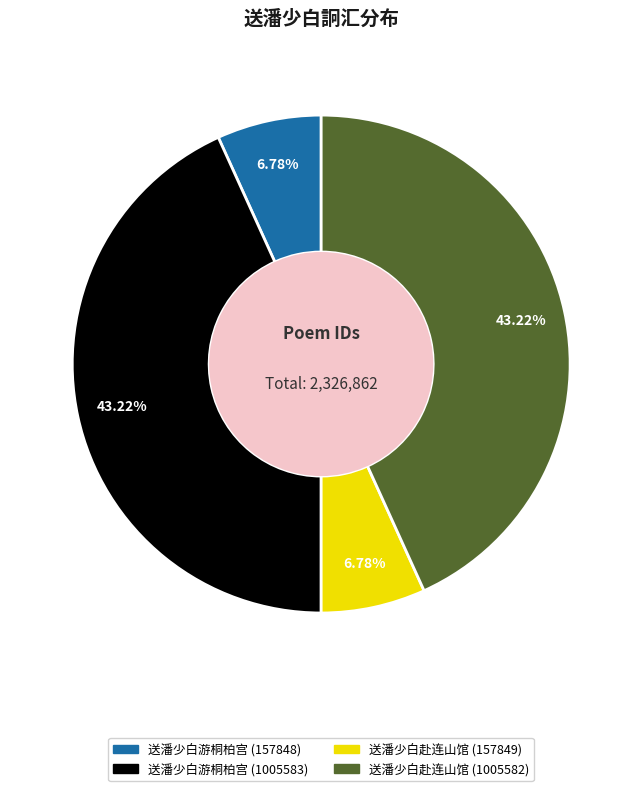

Does any single category account for the majority?

No